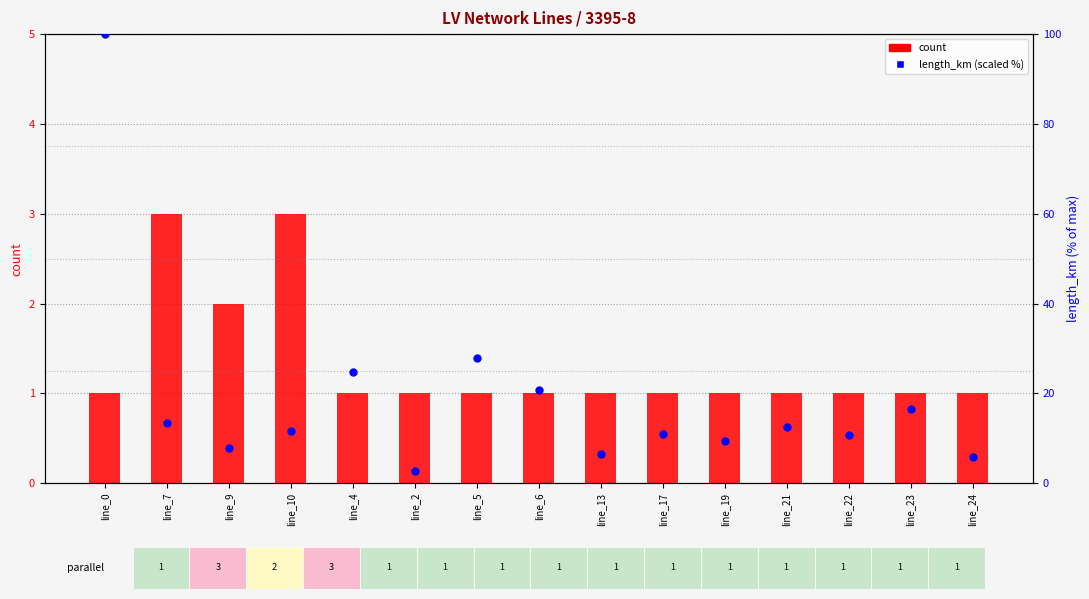

At how many categories does at least one series exceed 82?

1